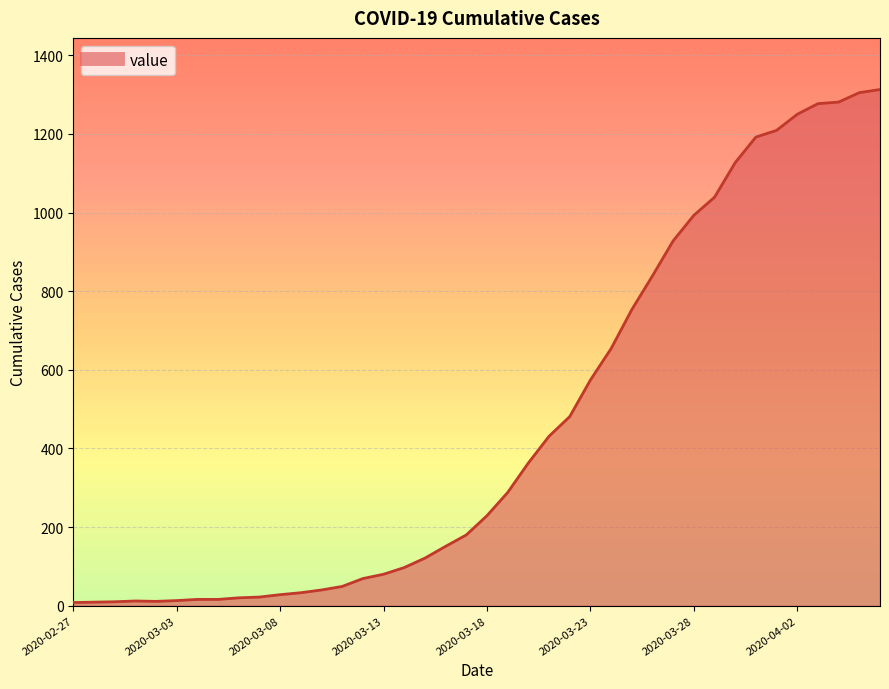

What is the difference between the maximum and minimum values?

1305